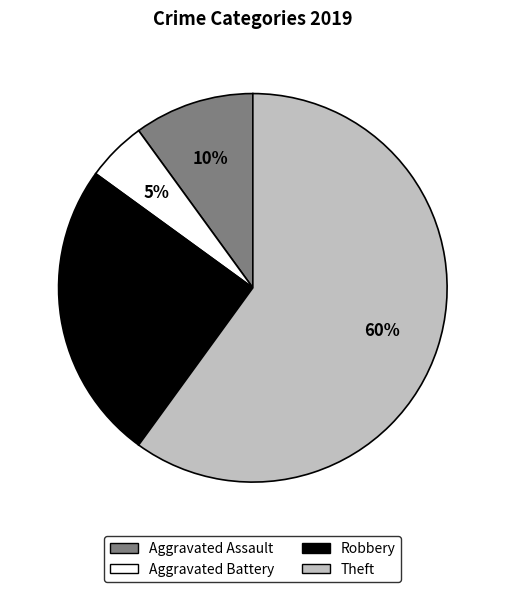

To the nearest percent, what percentage of the pie is Aggravated Assault?

10%